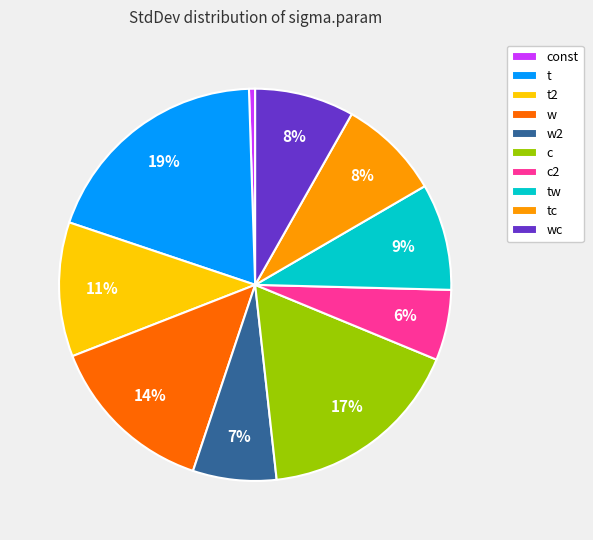

Do wc and c2 together represent more than half of the pie?

No